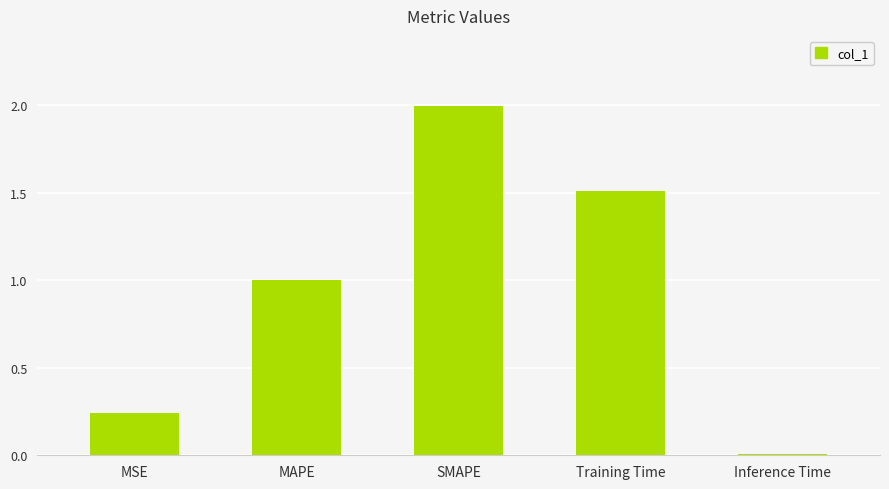

What is the label of the 3rd bar from the right?

SMAPE